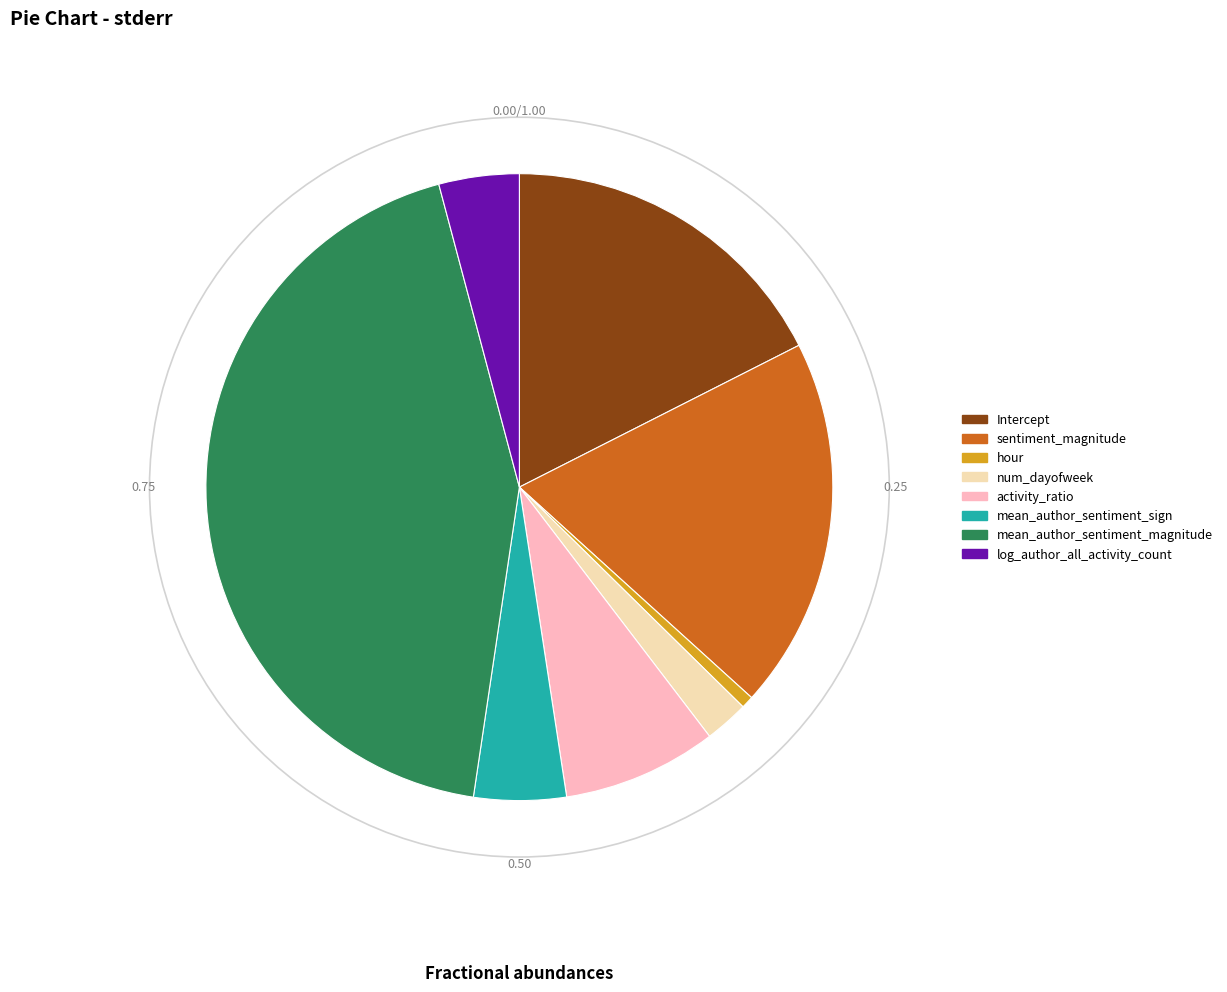

Count the number of slices in the pie.

8